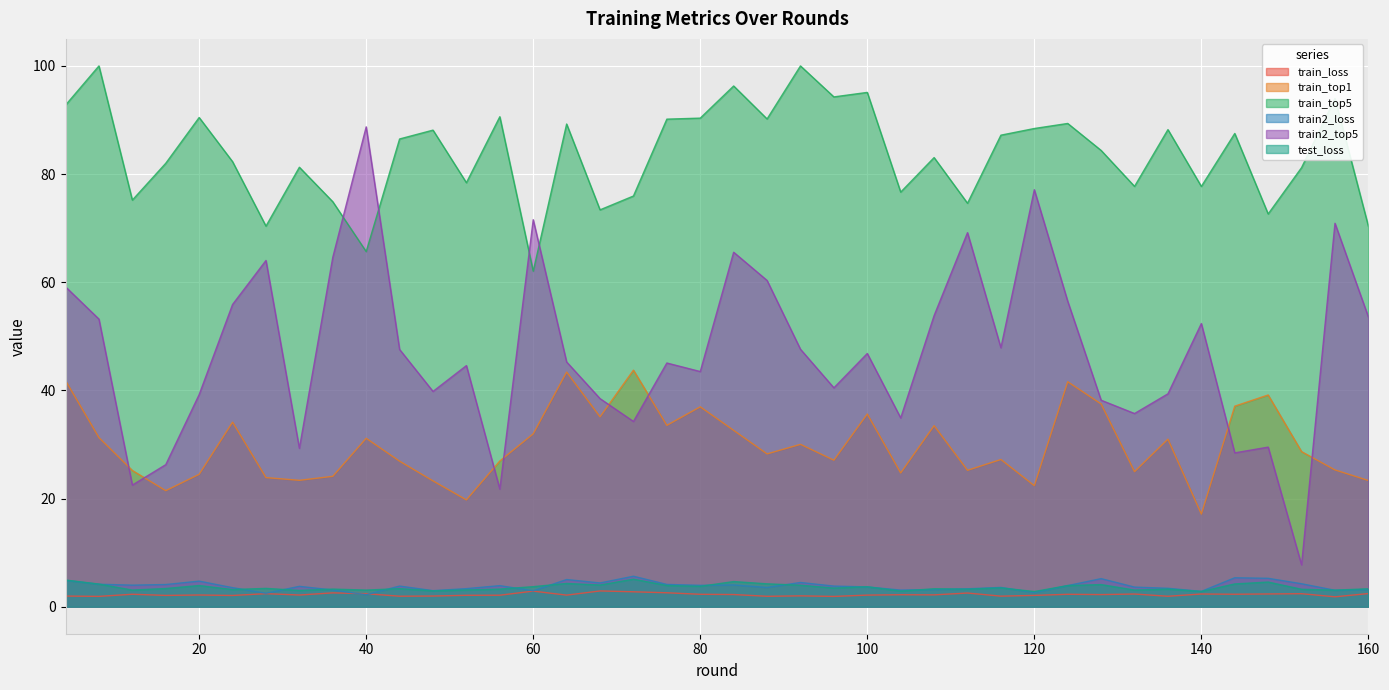

How many data points in train2_loss are less than 3?

6